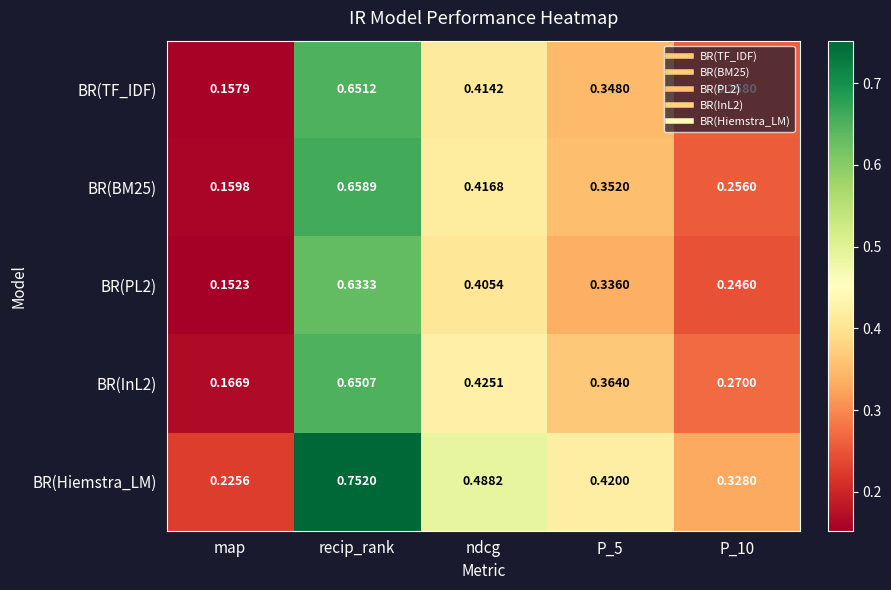

Which series has the largest total across all categories?

BR(Hiemstra_LM)